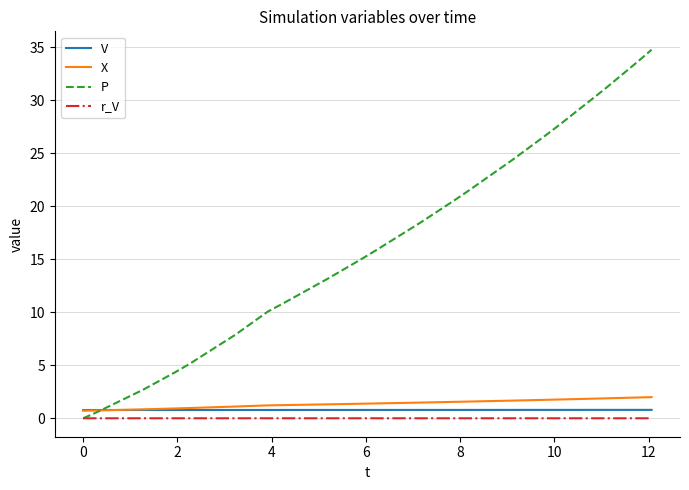

Which series has the largest range (max minus min)?

P